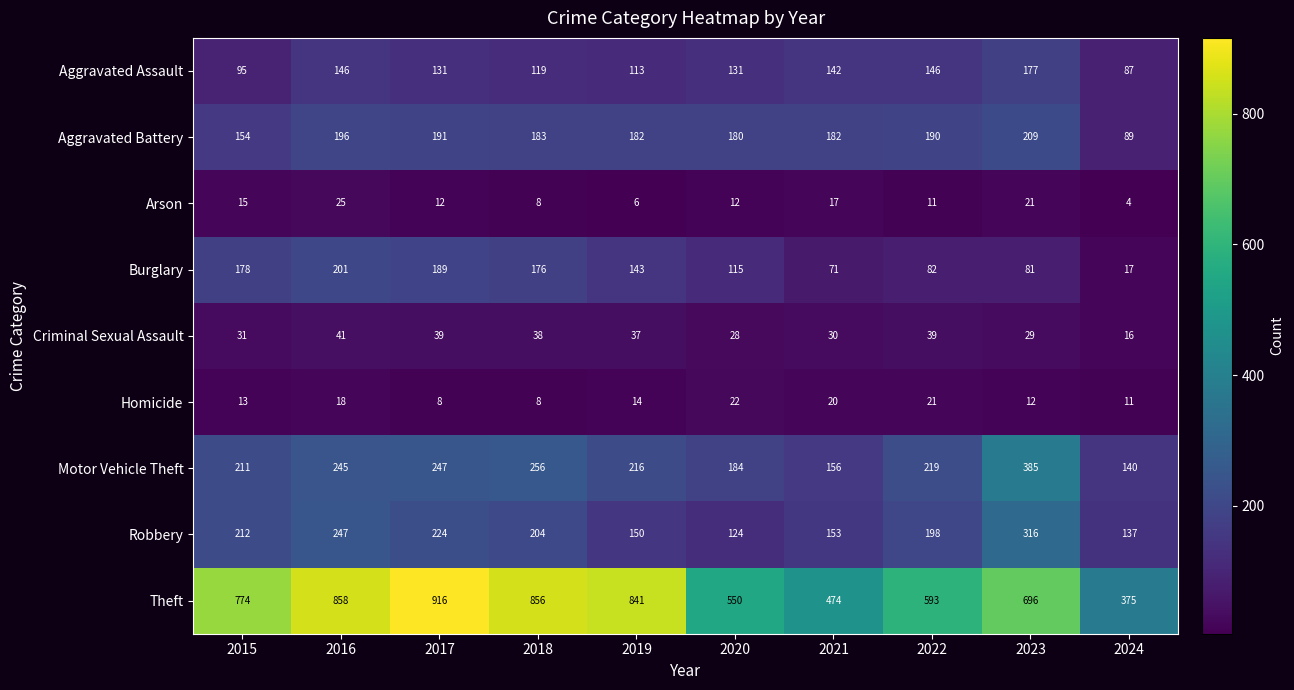

What is the spread (max minus min) of values at 2015?

761